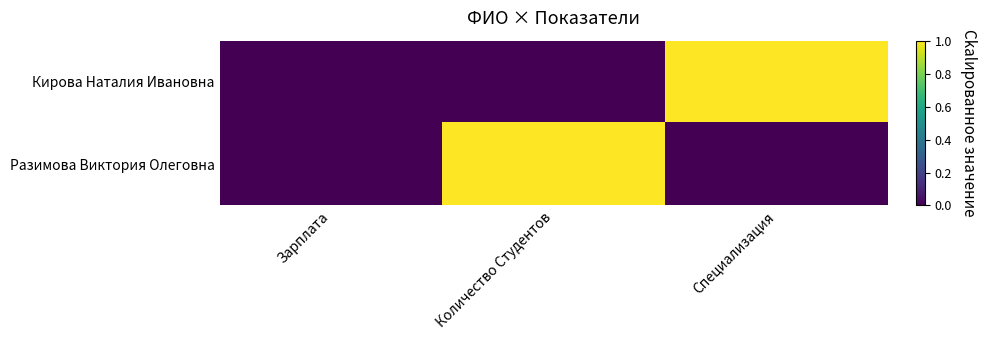

At which category does the chart reach its peak across all series?

Специализация